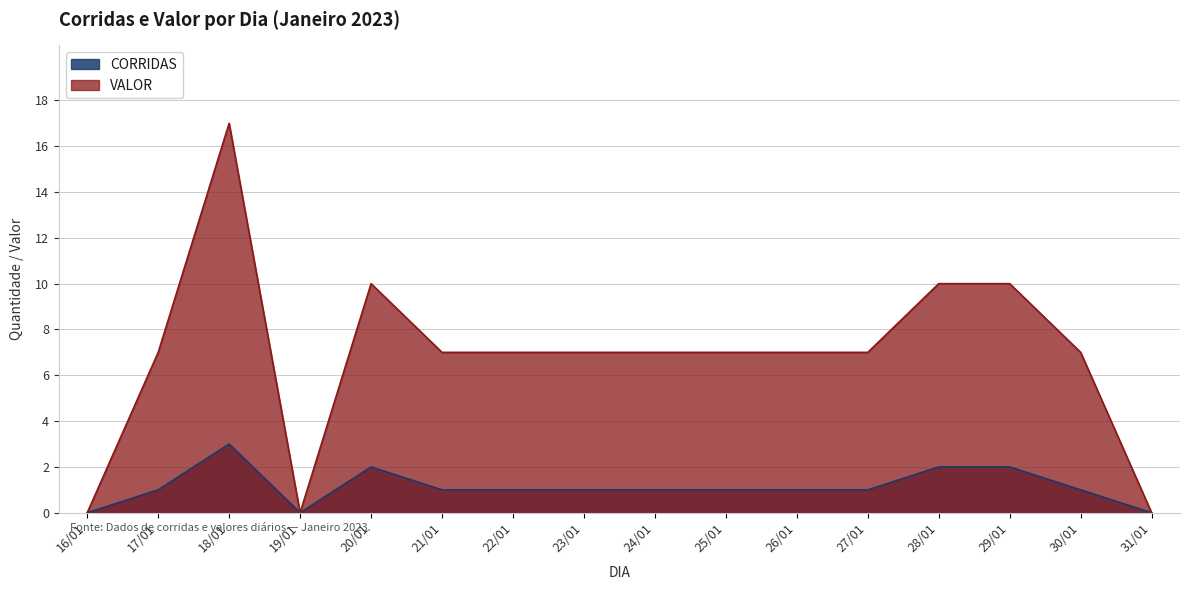

True or false: CORRIDAS and VALOR intersect in this chart.

False